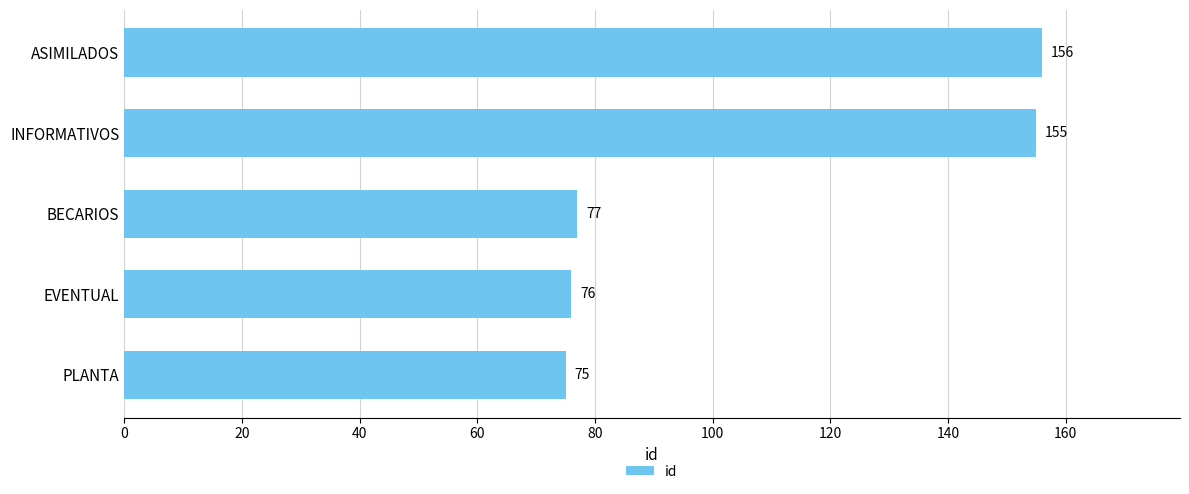

What is the approximate value at INFORMATIVOS?

155